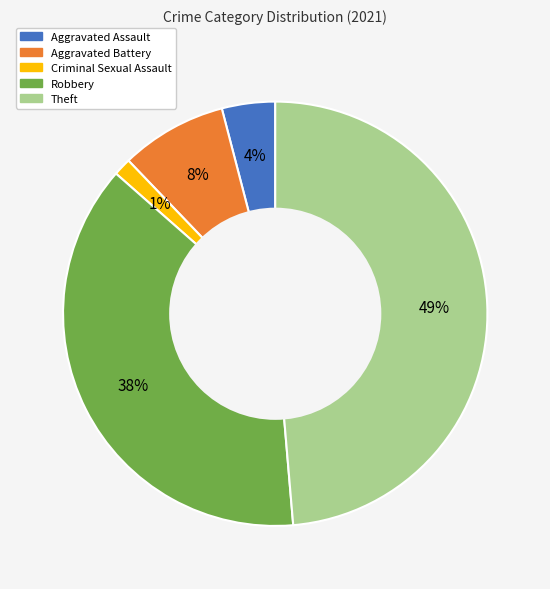

True or false: Theft accounts for 49% of the total.

True